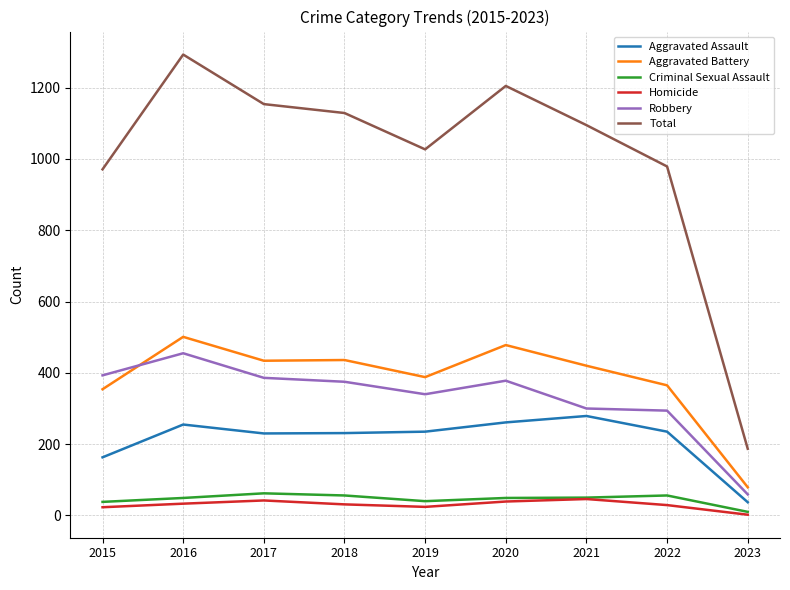

True or false: Total and Aggravated Battery cross at least once.

False